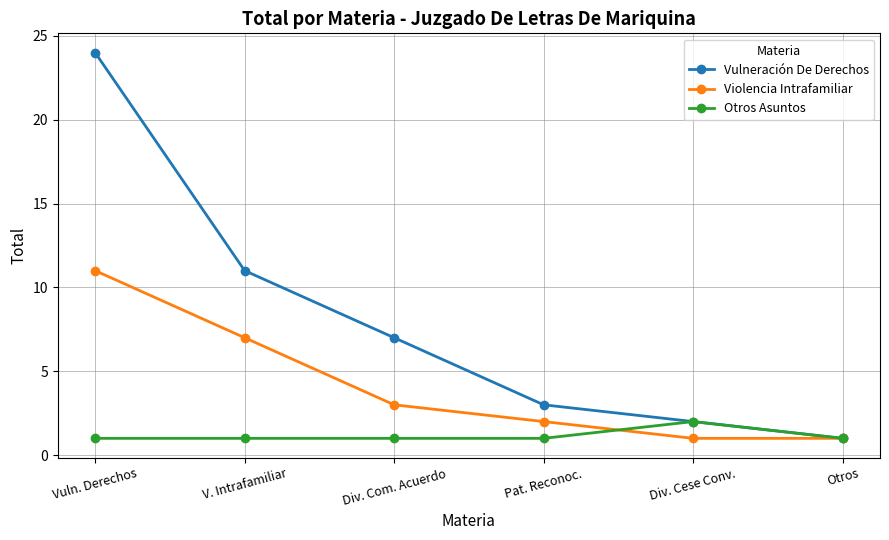

What is the sum of all Vulneración De Derechos values?

48